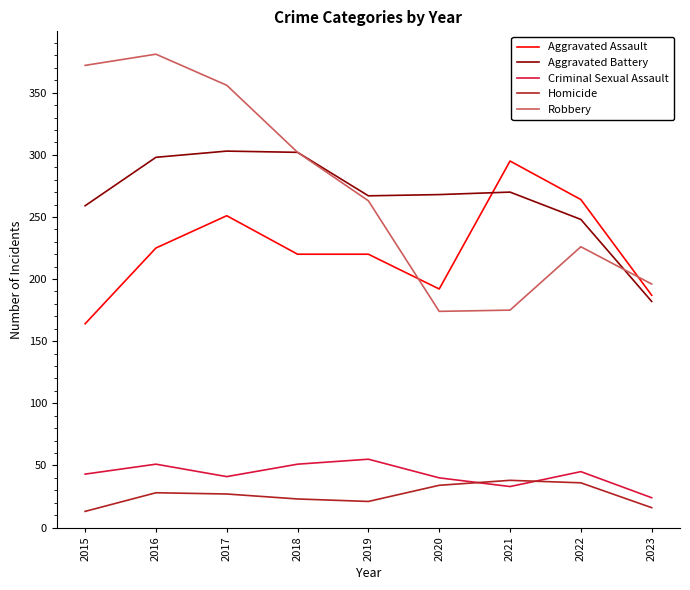

What are all the series names shown in the legend?

Aggravated Assault, Aggravated Battery, Criminal Sexual Assault, Homicide, Robbery